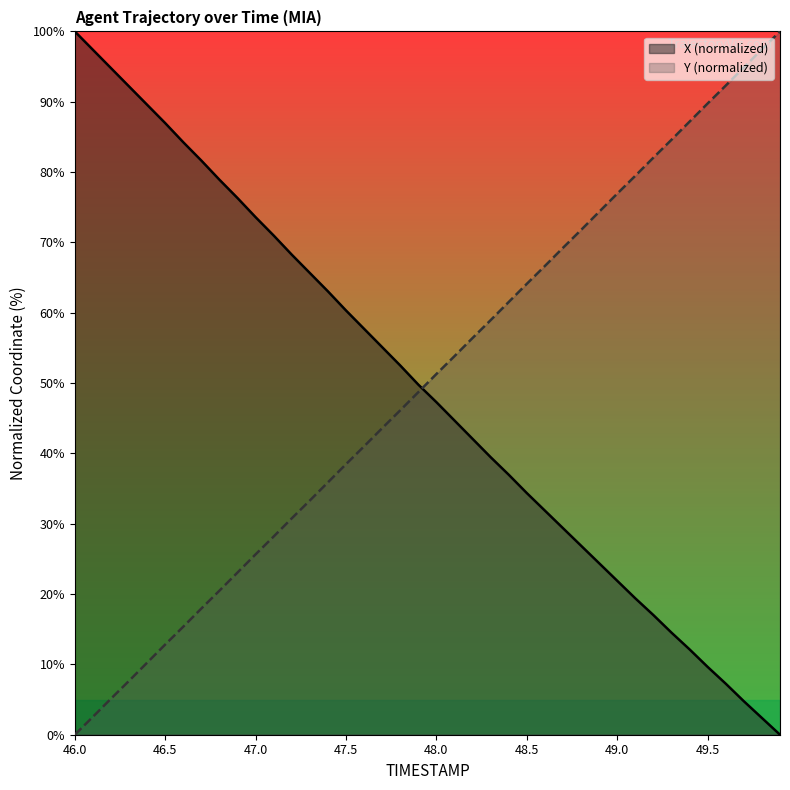

Reading right to left, what are all the values shown in this chart?

X: 0.0	2.4	4.8	7.3	9.6	12.1	14.5	17.0	19.4	21.9	24.4	26.9	29.4	31.9	34.4	37.0	39.5	42.1	44.7	47.3	49.8	52.5	55.1	57.7	60.3	63.0	65.6	68.3	71.0	73.6	76.3	78.9	81.6	84.2	87.0	89.6	92.2	94.8	97.4	100.0
Y: 100.0	97.5	94.9	92.3	89.8	87.2	84.6	82.1	79.5	76.9	74.4	71.8	69.2	66.7	64.1	61.5	59.0	56.4	53.8	51.3	48.7	46.1	43.6	41.0	38.5	35.9	33.3	30.8	28.2	25.6	23.1	20.5	17.9	15.4	12.8	10.2	7.7	5.1	2.5	0.0